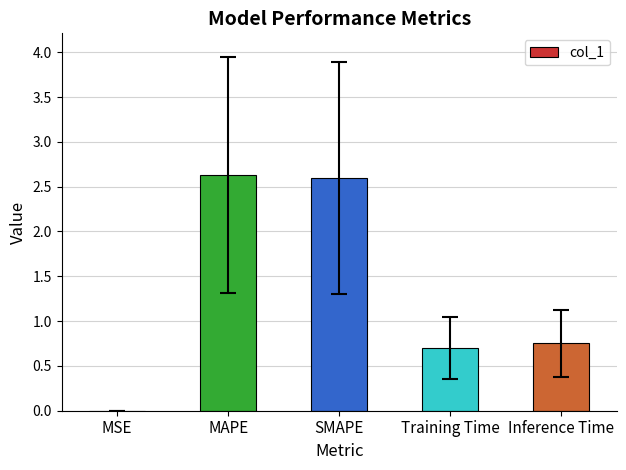

How many distinct data groups are displayed?

1